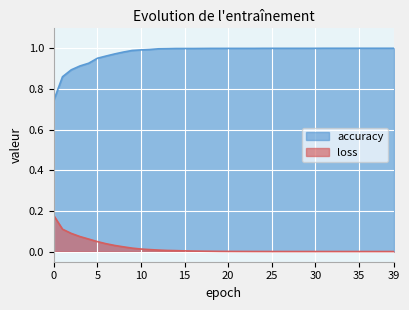

Reading left to right, transcribe all the data shown in this chart.

accuracy: 0=0.7	1=0.9	2=0.9	3=0.9	4=0.9	5=1.0	6=1.0	7=1.0	8=1.0	9=1.0	10=1.0	11=1.0	12=1.0	13=1.0	14=1.0	15=1.0	16=1.0	17=1.0	18=1.0	19=1.0	20=1.0	21=1.0	22=1.0	23=1.0	24=1.0	25=1.0	26=1.0	27=1.0	28=1.0	29=1.0	30=1.0	31=1.0	32=1.0	33=1.0	34=1.0	35=1.0	36=1.0	37=1.0	38=1.0	39=1.0
loss: 0=0.2	1=0.1	2=0.1	3=0.1	4=0.1	5=0.0	6=0.0	7=0.0	8=0.0	9=0.0	10=0.0	11=0.0	12=0.0	13=0.0	14=0.0	15=0.0	16=0.0	17=0.0	18=0.0	19=0.0	20=0.0	21=0.0	22=0.0	23=0.0	24=0.0	25=0.0	26=0.0	27=0.0	28=0.0	29=0.0	30=0.0	31=0.0	32=0.0	33=0.0	34=0.0	35=0.0	36=0.0	37=0.0	38=0.0	39=0.0